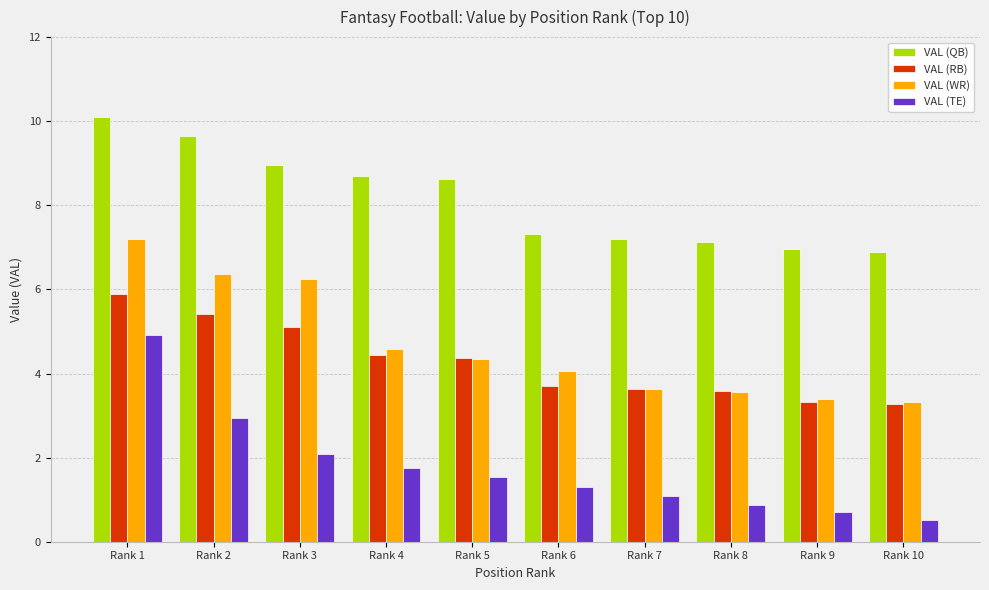

What is the sum of the VAL (WR) values at Rank 1 and Rank 8?

10.8